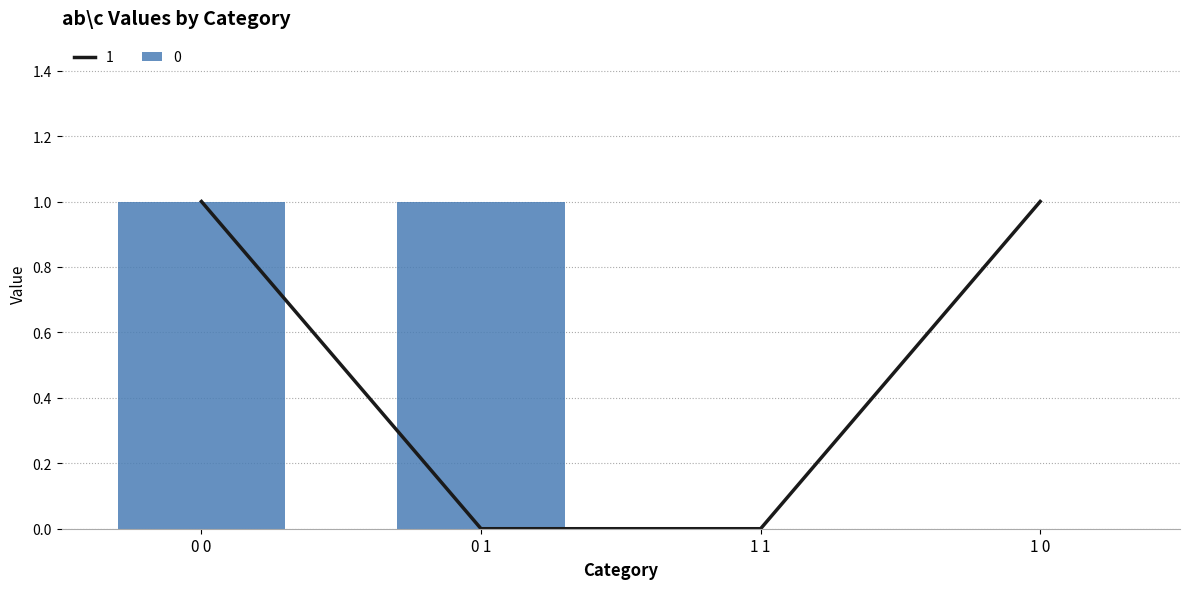

True or false: 1 has a value of 2 at 0 0.

False